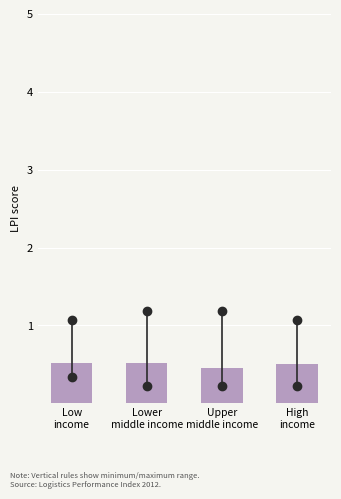

Reading left to right, extract all data points from this chart.

0.5	0.5	0.5	0.5